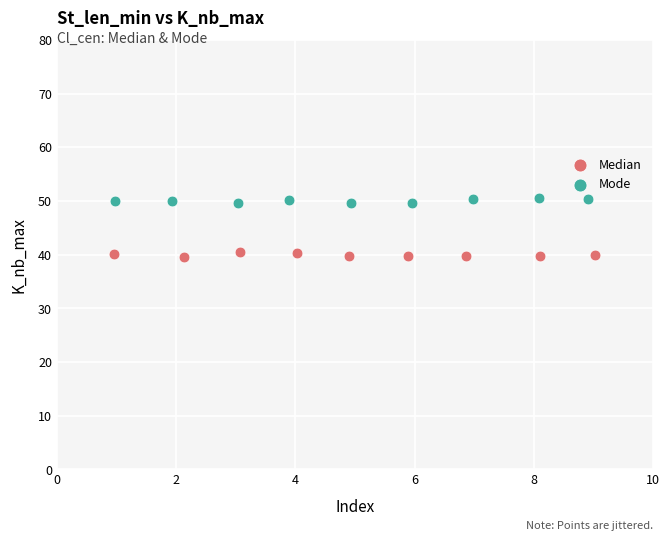

Which series reaches the maximum Y coordinate?

Mode